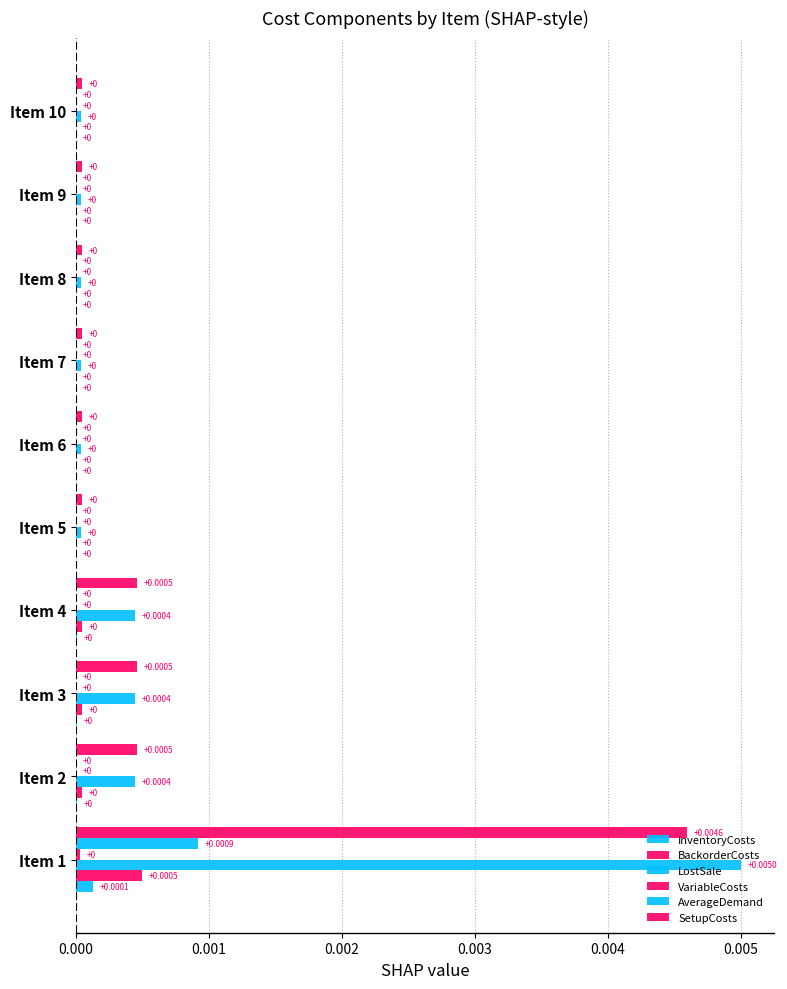

Count the number of data series in this chart.

6